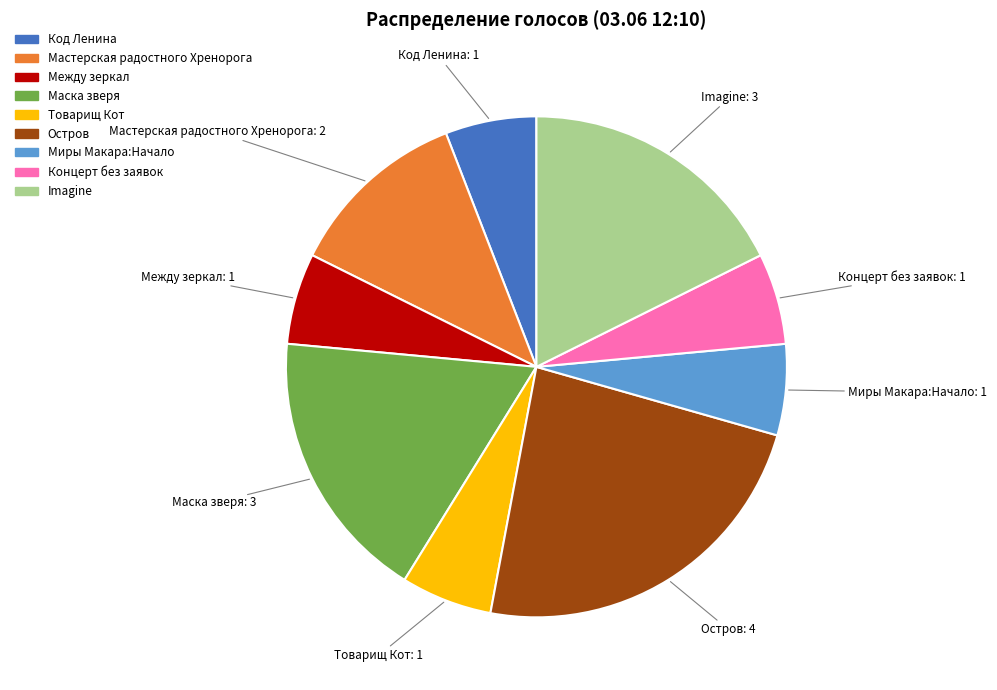

Is the sum of Концерт без заявок and Мастерская радостного Хренорога greater than half?

No